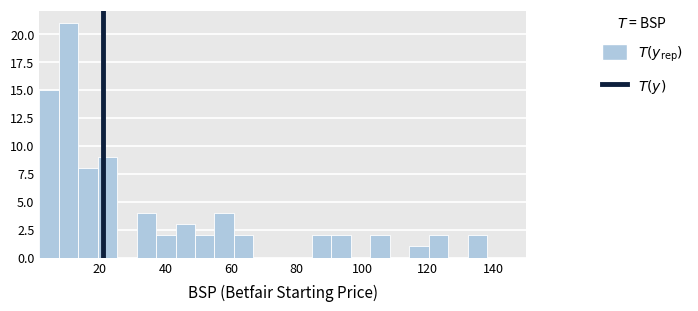

Around what value on the x-axis is the tallest bar? Give the approximate position of its centre, as read against the axis.

10